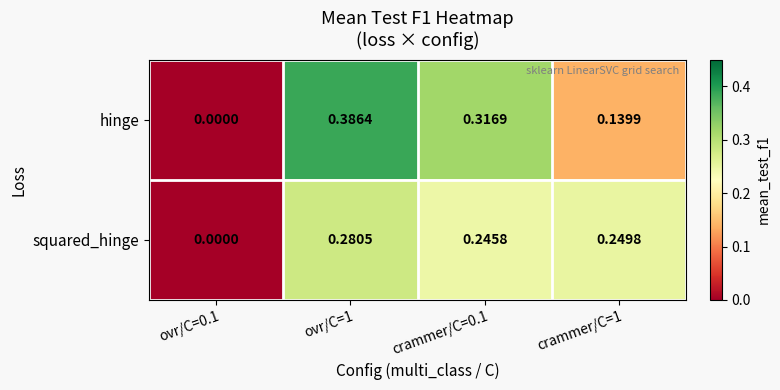

Which series changed the most between ovr/C=0.1 and ovr/C=1?

hinge